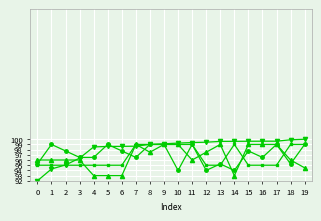

What is the difference between the highest and lowest values at 19?

5.5